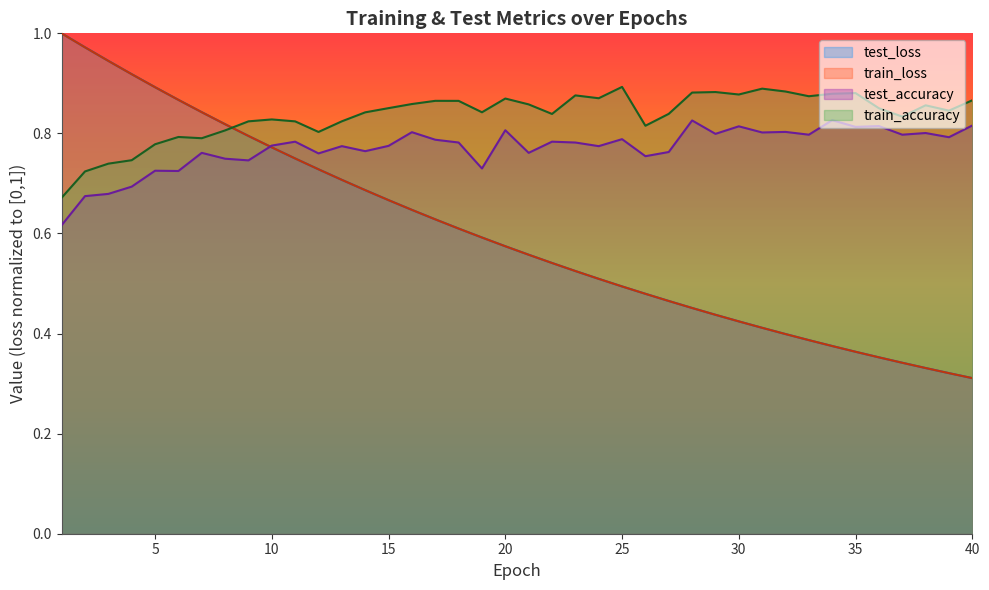

After their last crossing, which series has the higher values: train_loss or train_accuracy?

train_accuracy